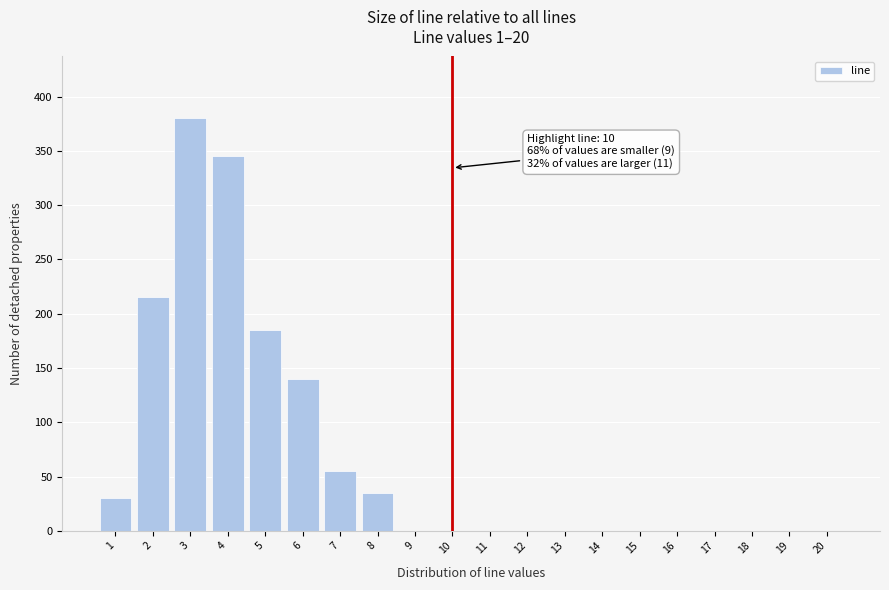

Reading left to right, list all the values displayed in this chart.

1=30	2=215	3=380	4=345	5=185	6=140	7=55	8=35	9=0	10=0	11=0	12=0	13=0	14=0	15=0	16=0	17=0	18=0	19=0	20=0